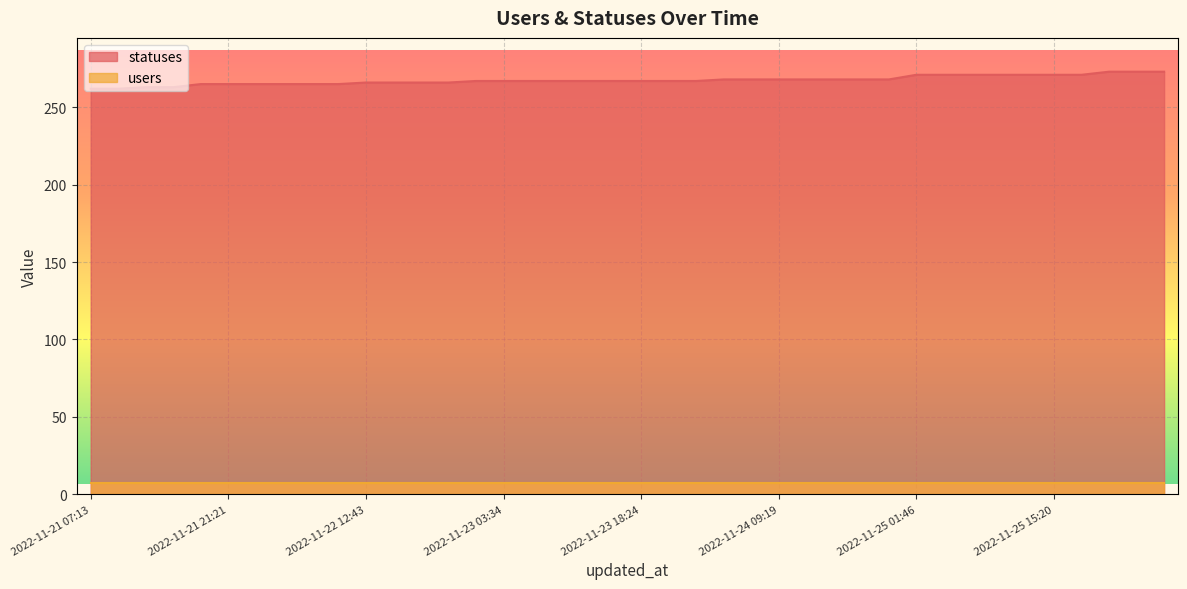

The value of statuses at 2022-11-23 03:34 is 366. True or false?

False